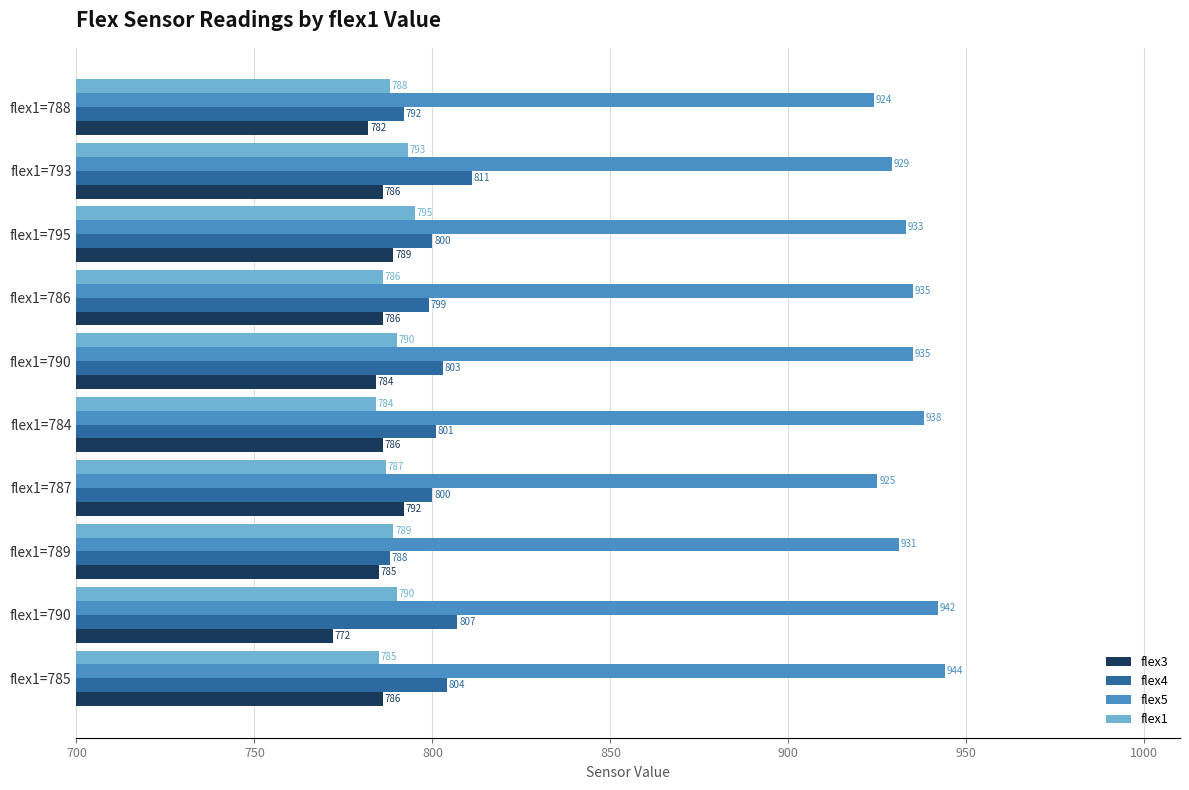

How many categories are shown in the chart?

10